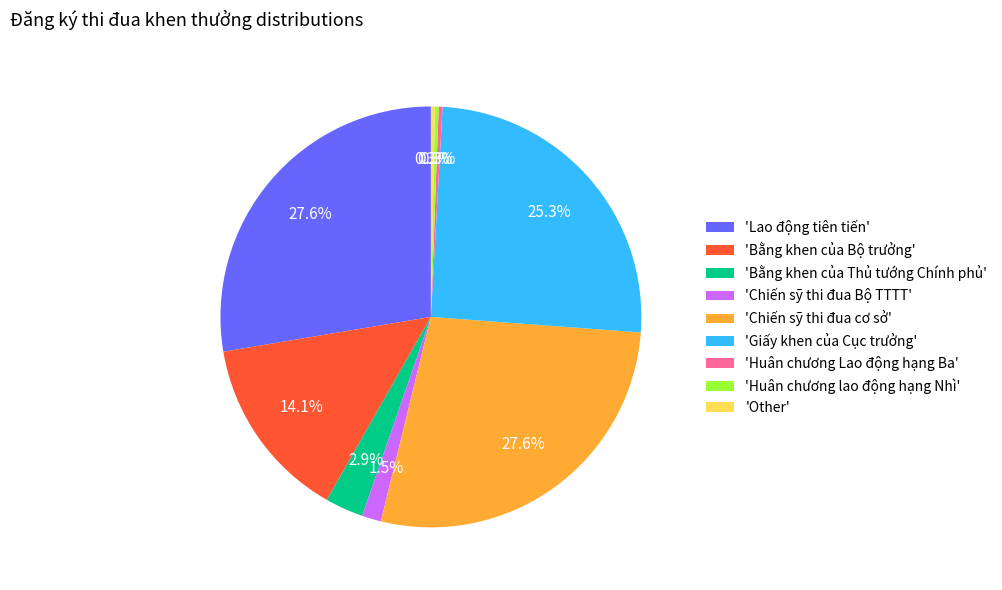

Is there a majority slice in this chart?

No